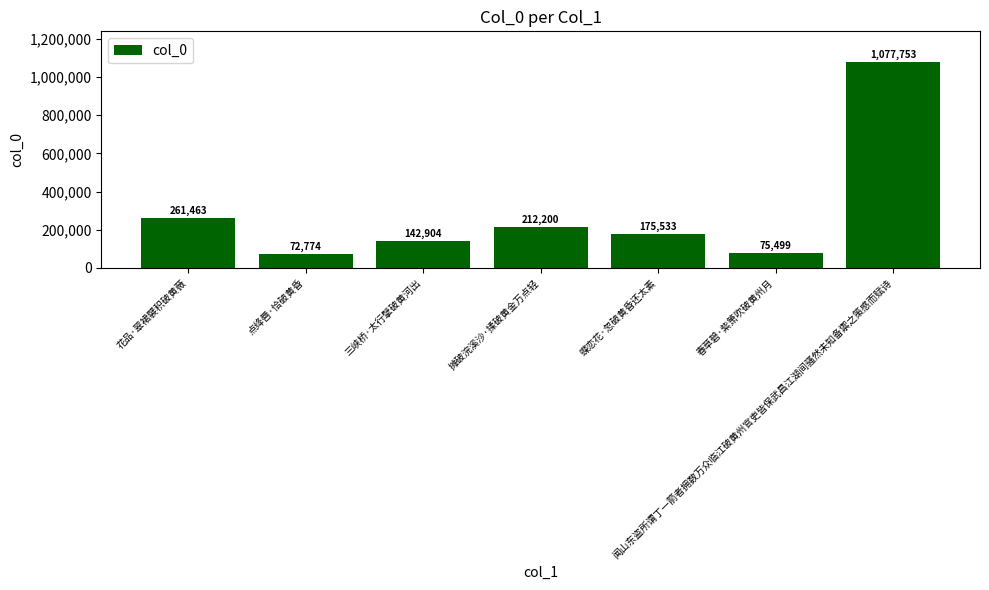

Does the chart contain stacked bars?

No